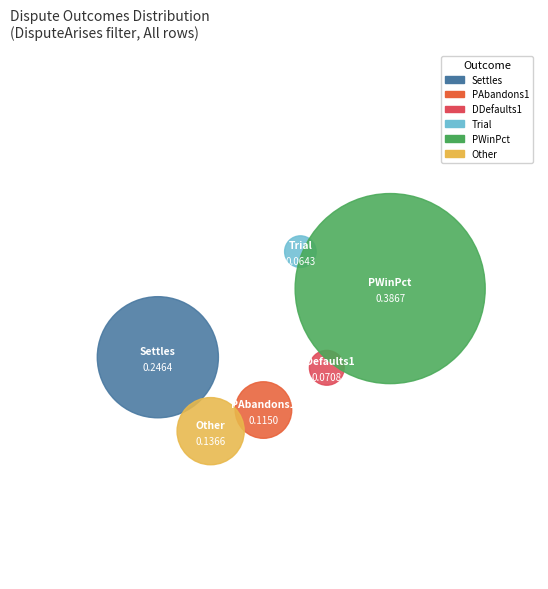

Is Other the majority of the pie?

No